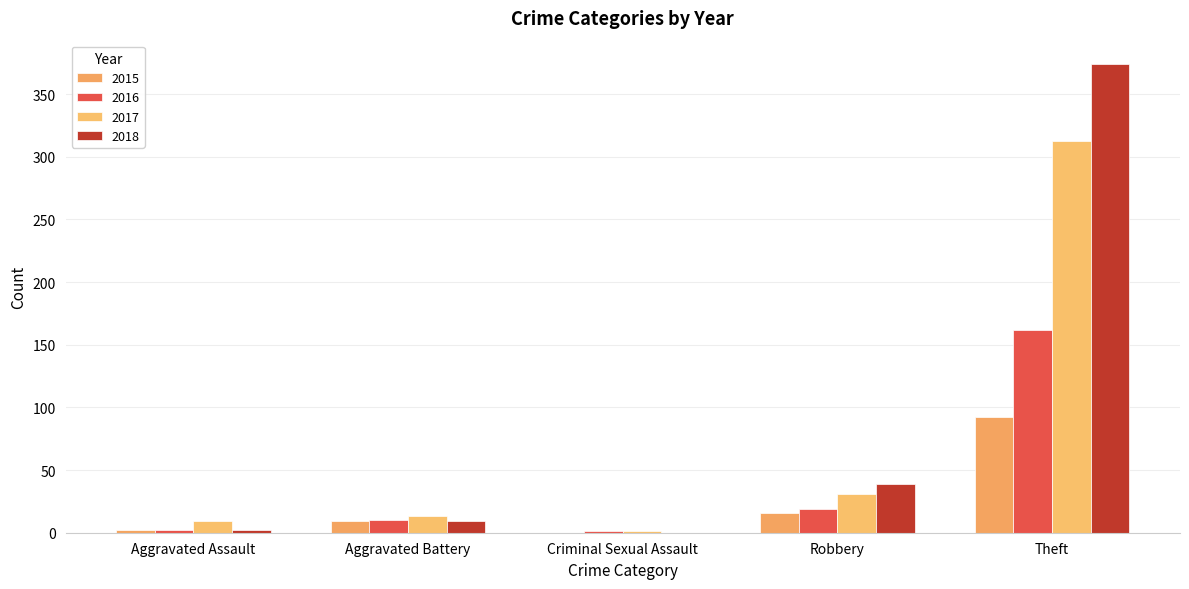

How many groups of bars are there?

5